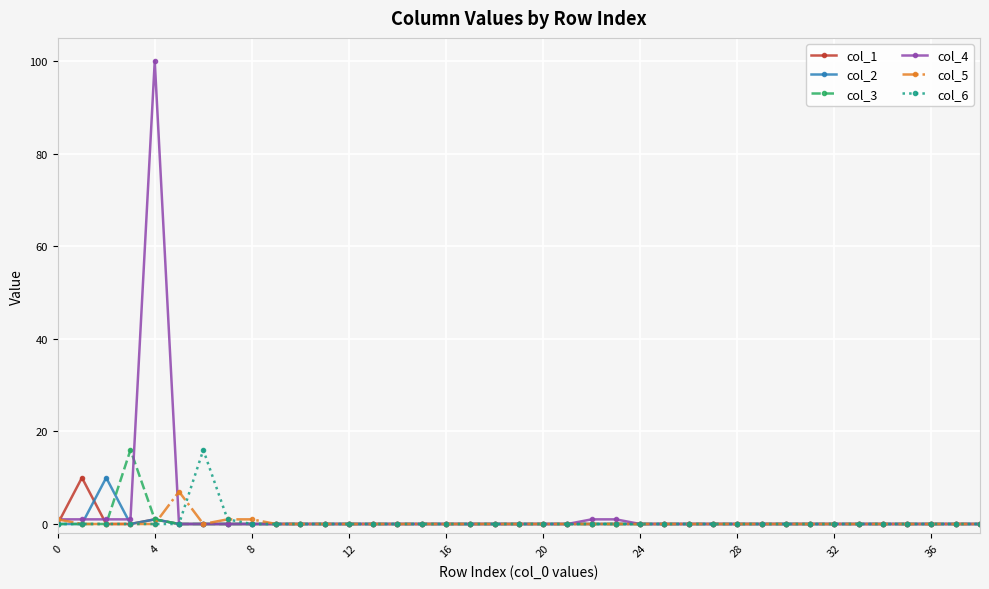

At how many categories does at least one series exceed 5?

6